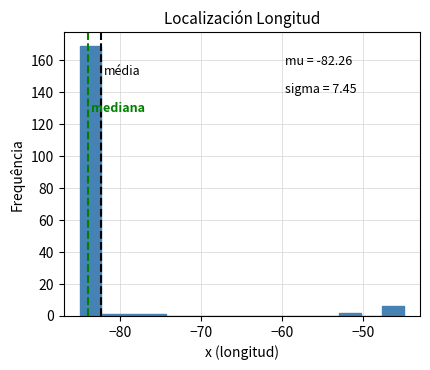

Around what value on the x-axis is the tallest bar? Give the approximate position of its centre, as read against the axis.

-84